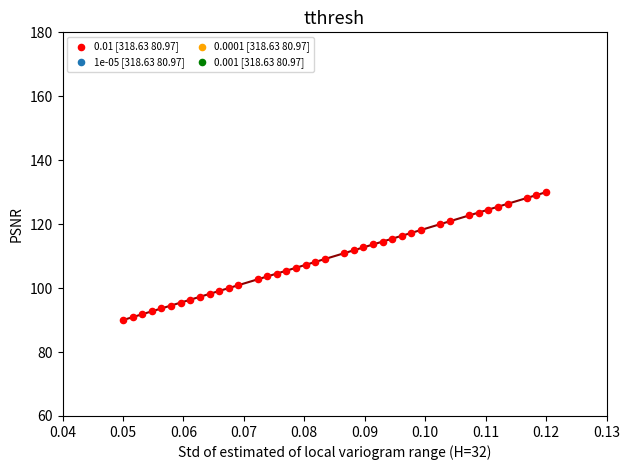

What is the range of Y values (max minus min)?

40.0